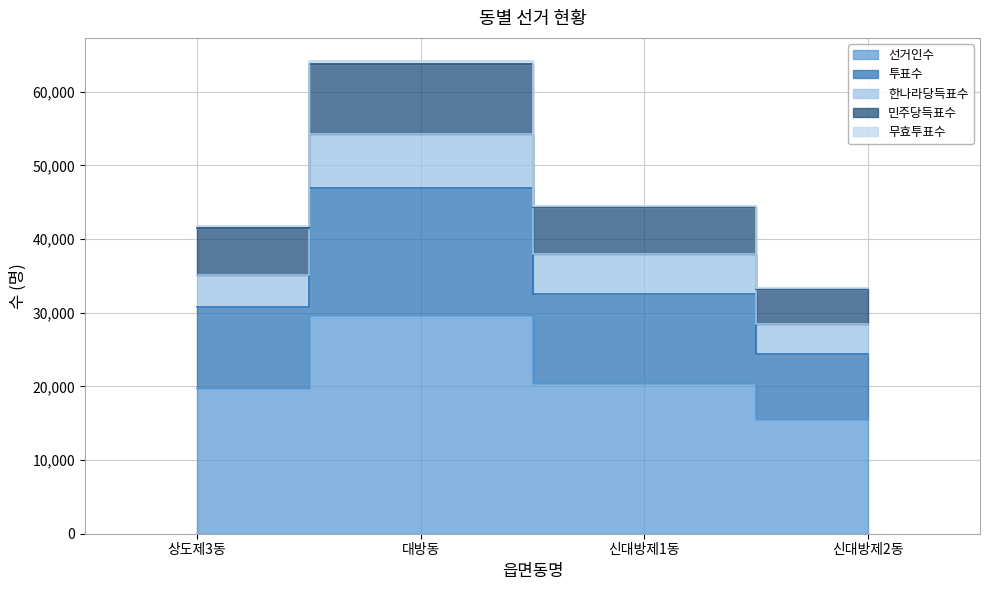

Is it true that 투표수 equals 28657 at 대방동?

False